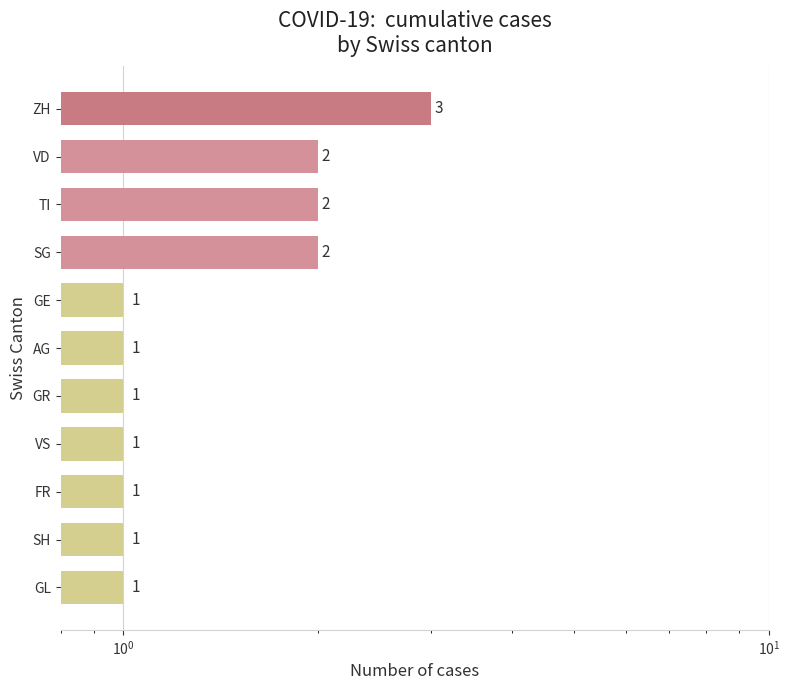

Count the number of categories in the chart.

11